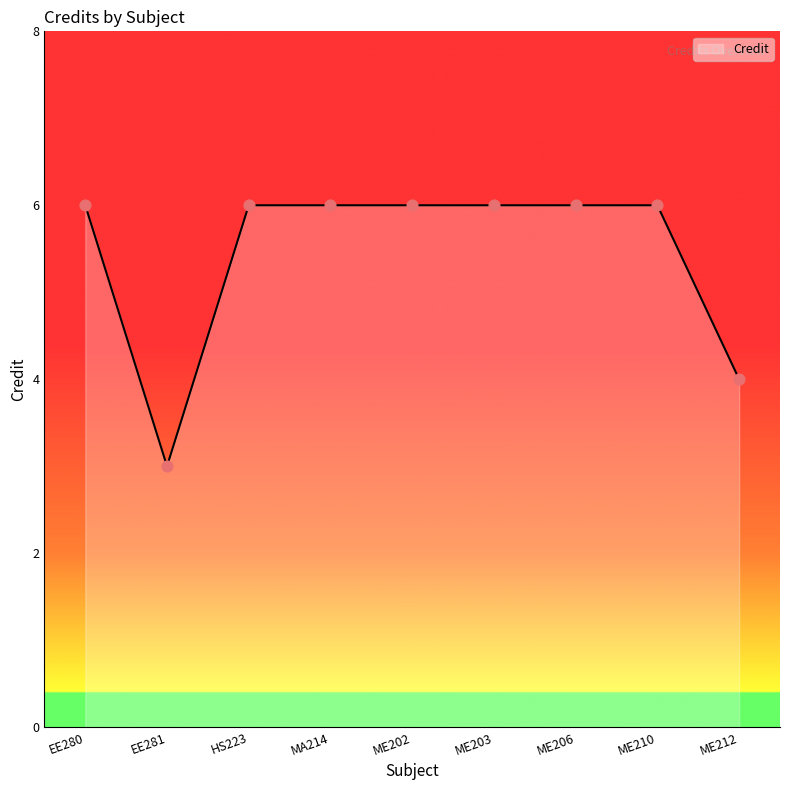

Approximately how many times larger is the value at ME202 compared to ME210?

1.0